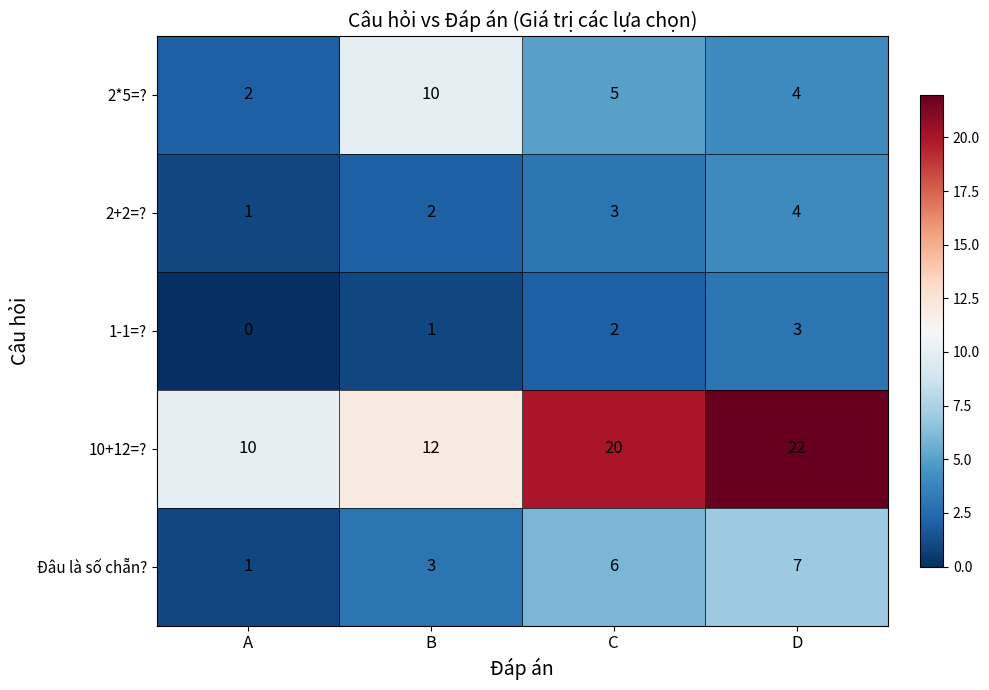

What is the approximate value of 10+12=? at D?

22